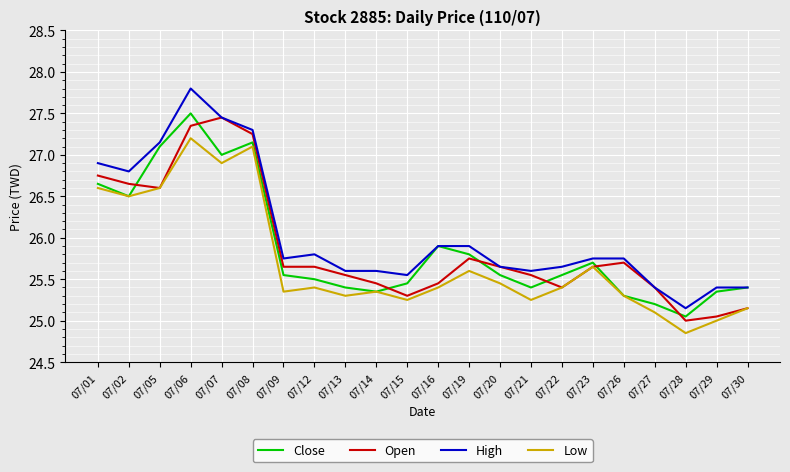

How many lines are shown in the chart?

4